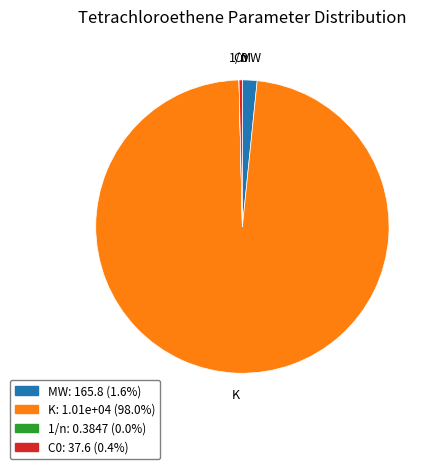

Is it true that MW is 2% of the pie?

True